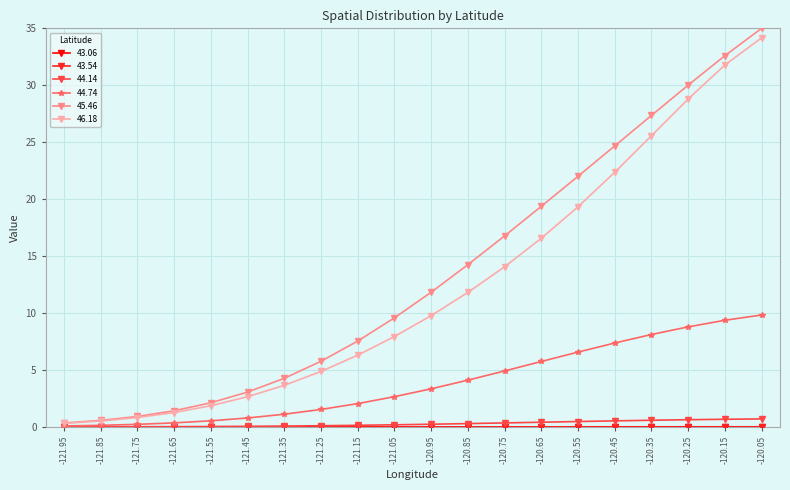

True or false: 46.18 and 44.14 cross at least once.

False